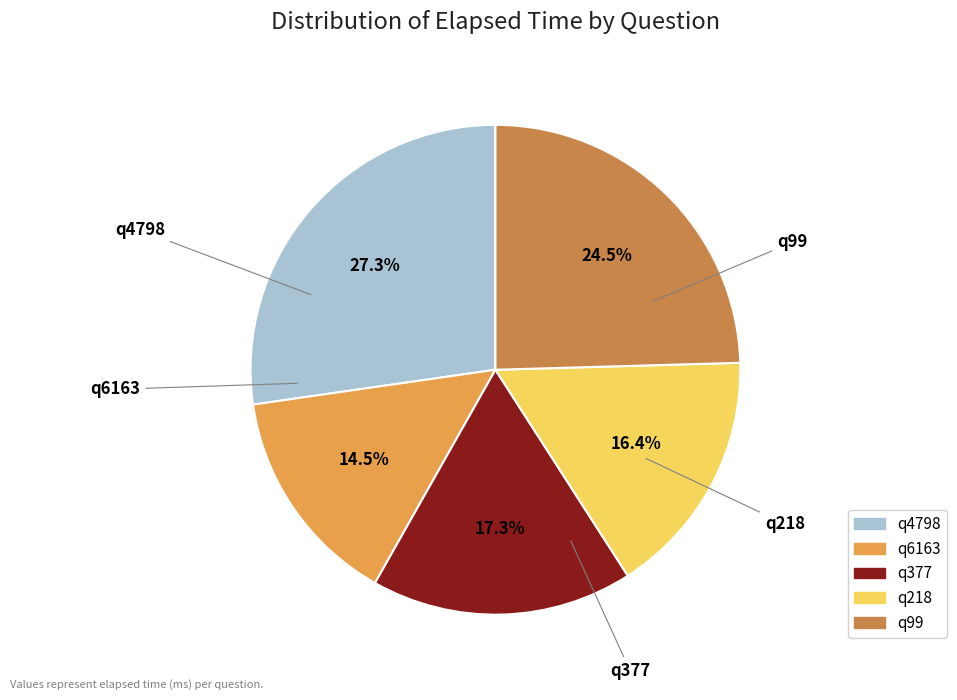

To the nearest percent, what is the average slice percentage?

20%